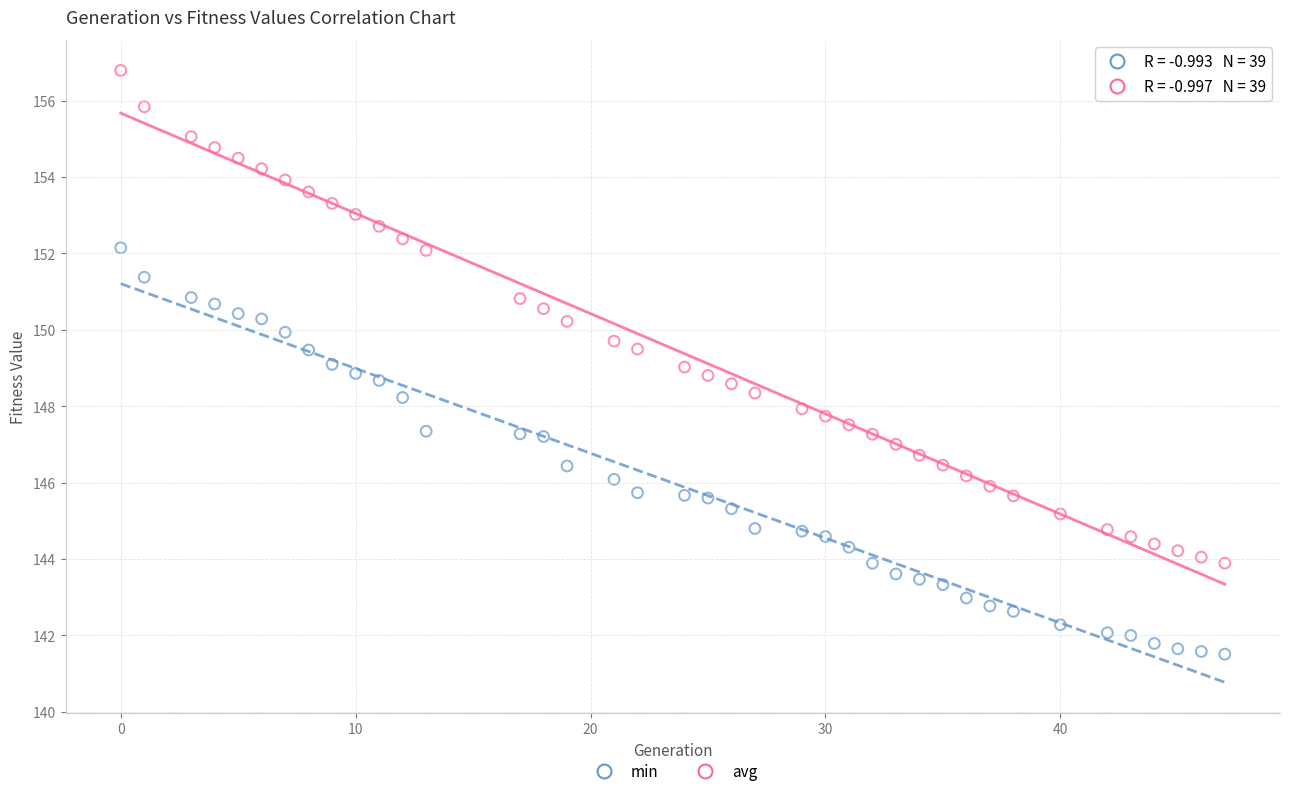

Which series has the largest Y range (max minus min)?

avg